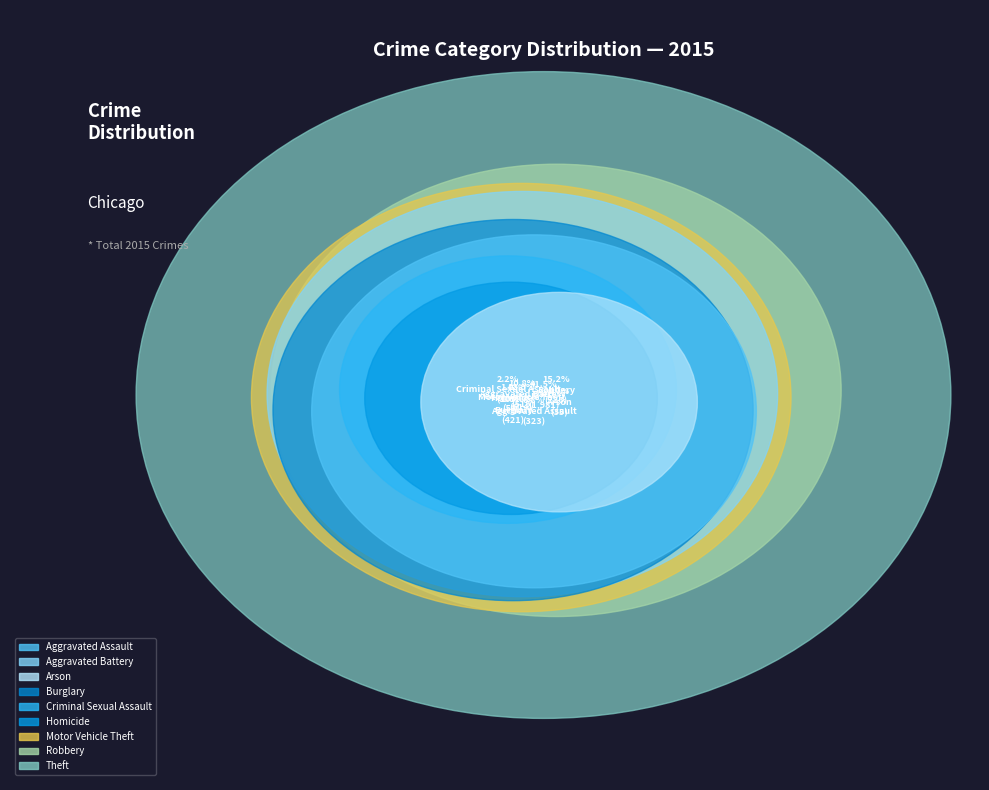

To the nearest percent, what portion does Aggravated Battery represent?

11%